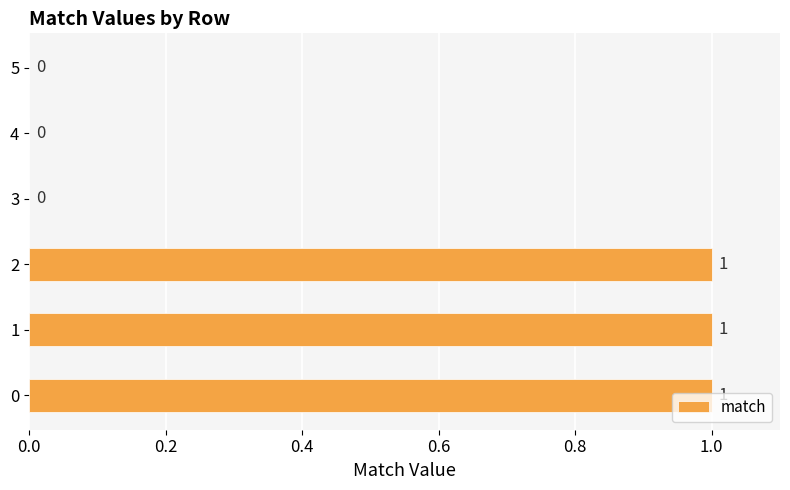

The value at 4 is 0. True or false?

True